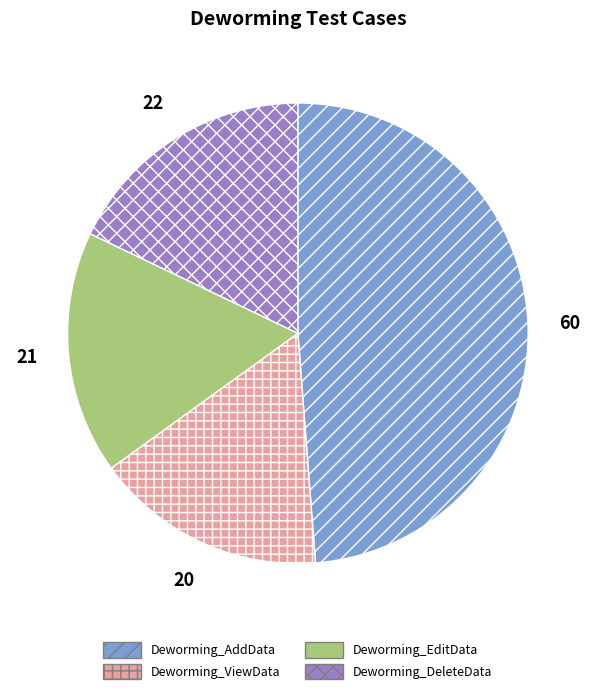

Do Deworming_EditData and Deworming_DeleteData together represent more than half of the pie?

No